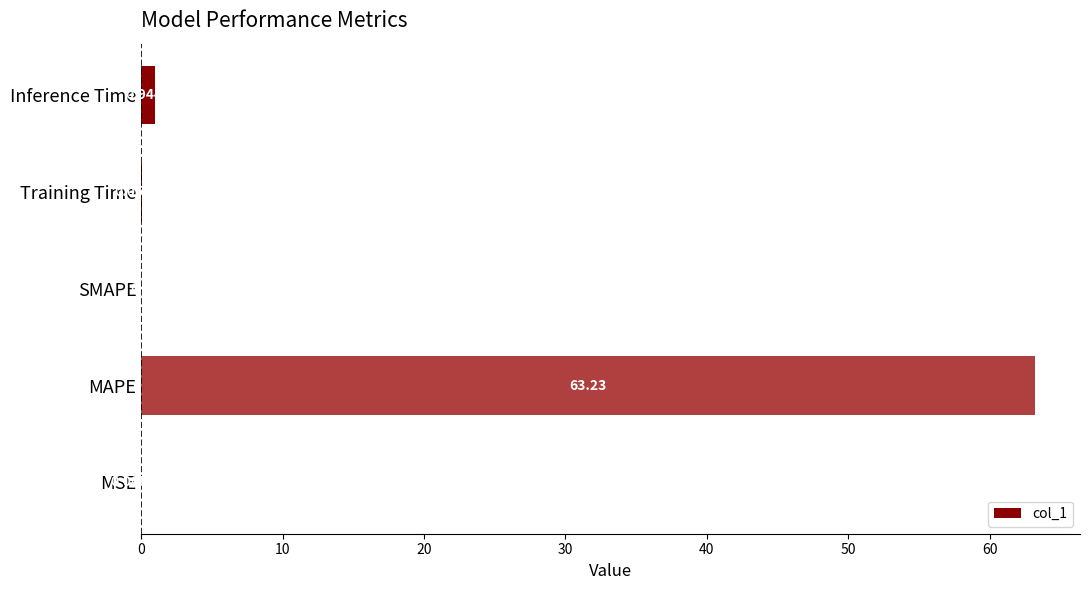

Between Training Time and SMAPE, which is larger?

Training Time